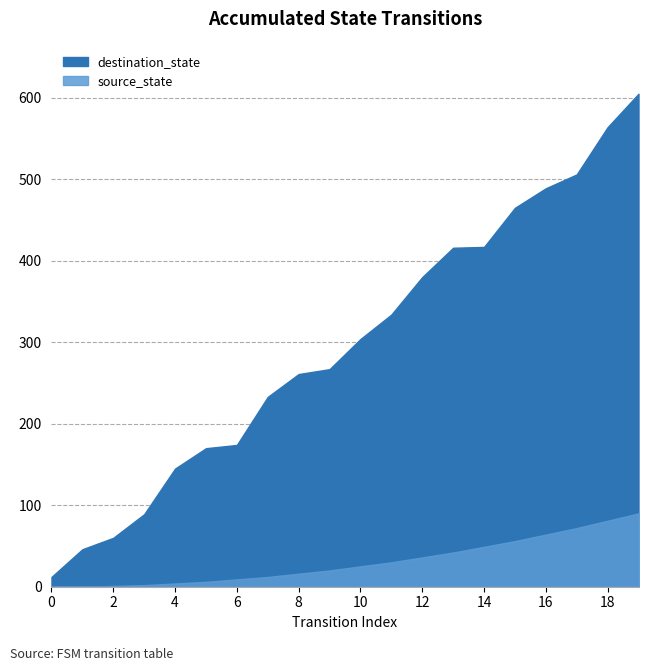

How many data points are less than 304?

10